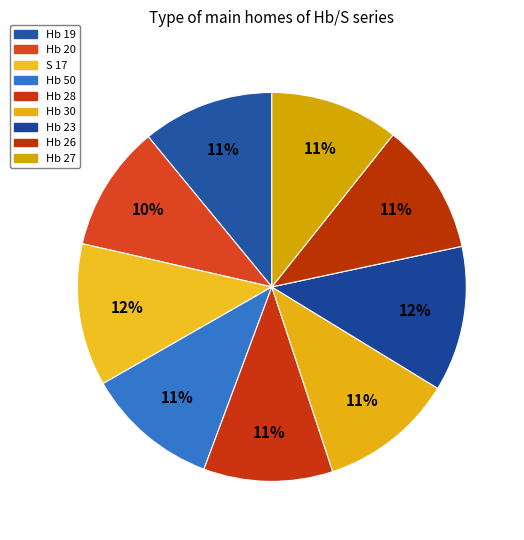

To the nearest percent, what is the difference between the largest and smallest slice percentages?

2%